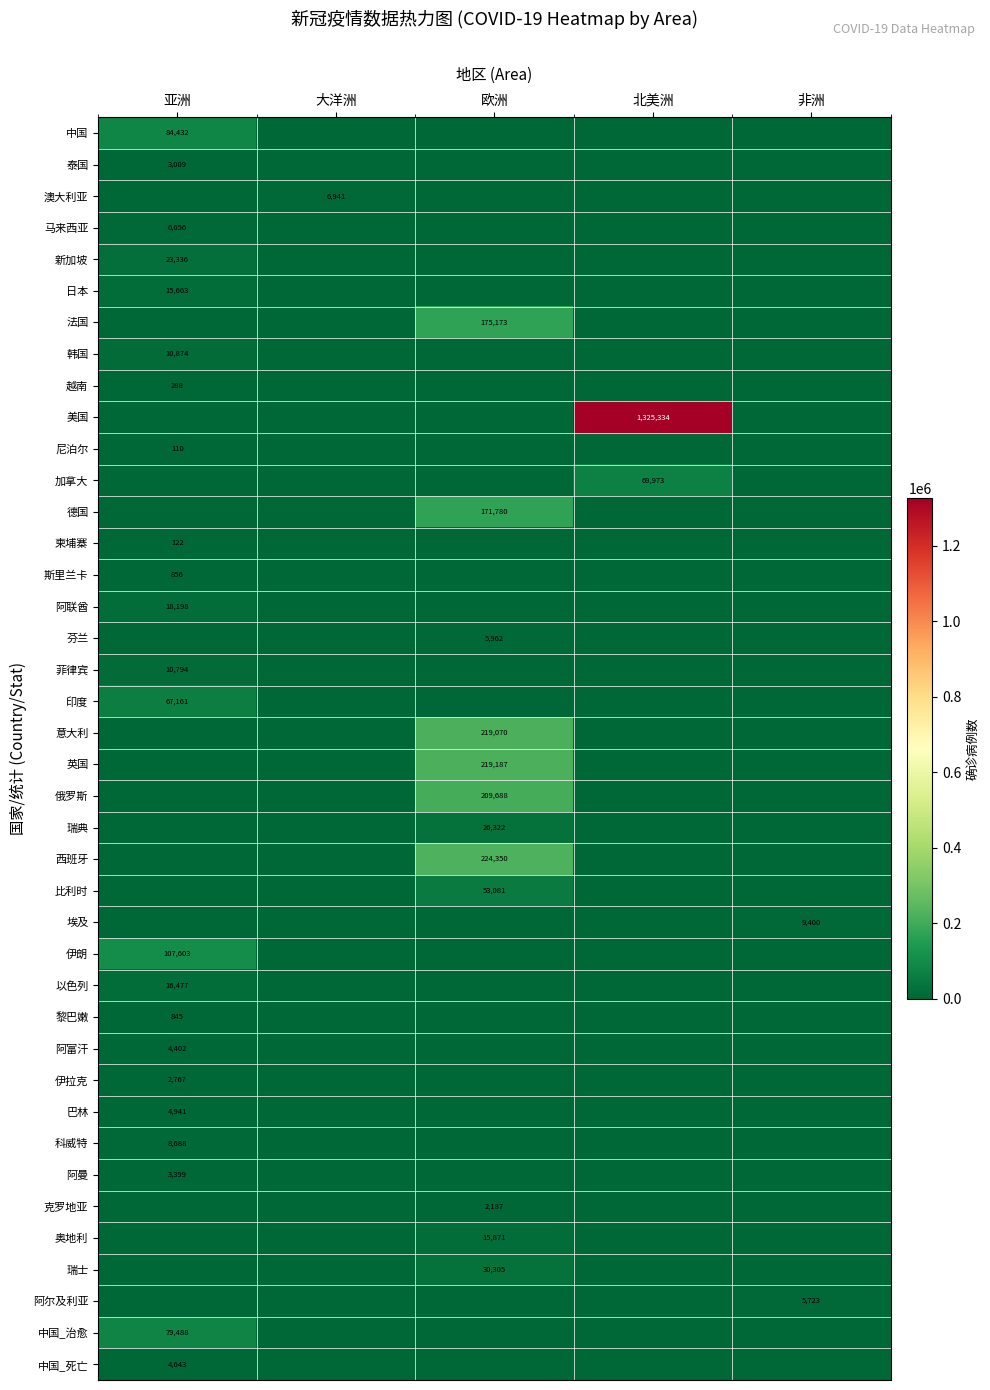

The 尼泊尔 series shows 59 at 亚洲. True or false?

False